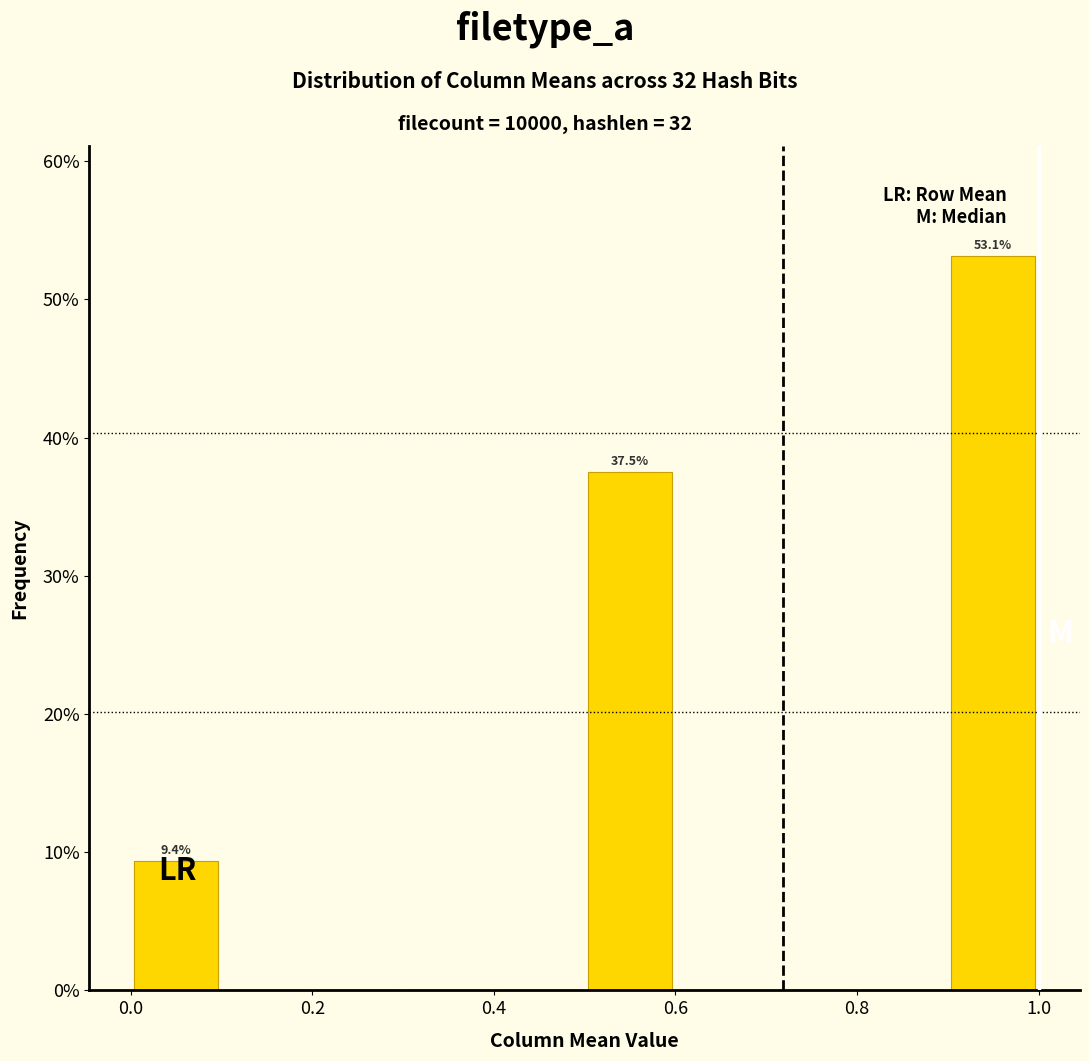

Over which range of the x-axis is the bar tallest?

0.9 to 1.0